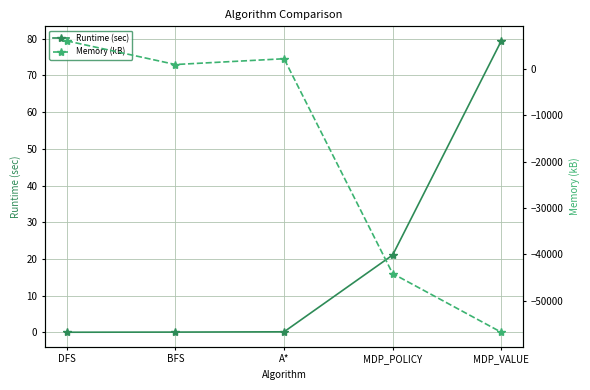

True or false: Runtime (sec) and Memory (kB) cross at least once.

True